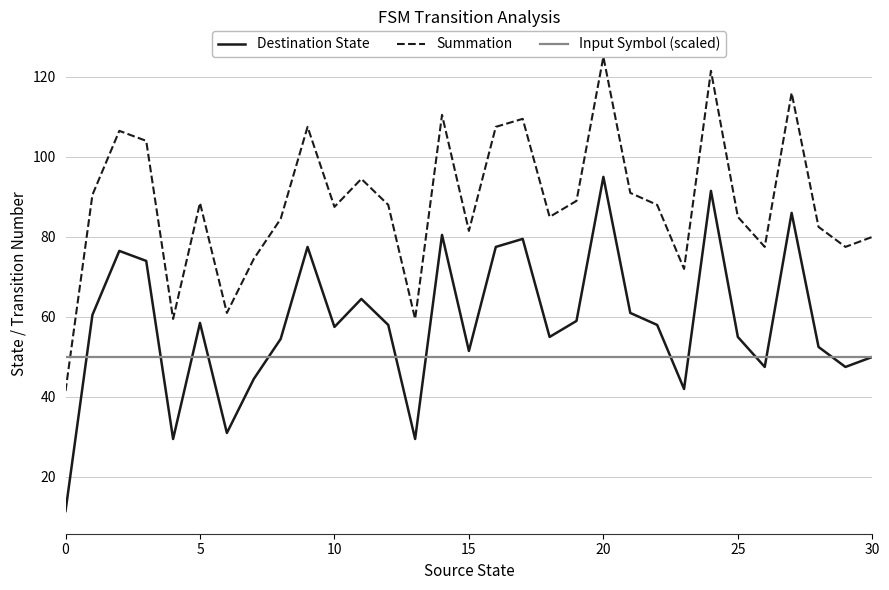

Does the chart display data point markers on the line(s)?

No